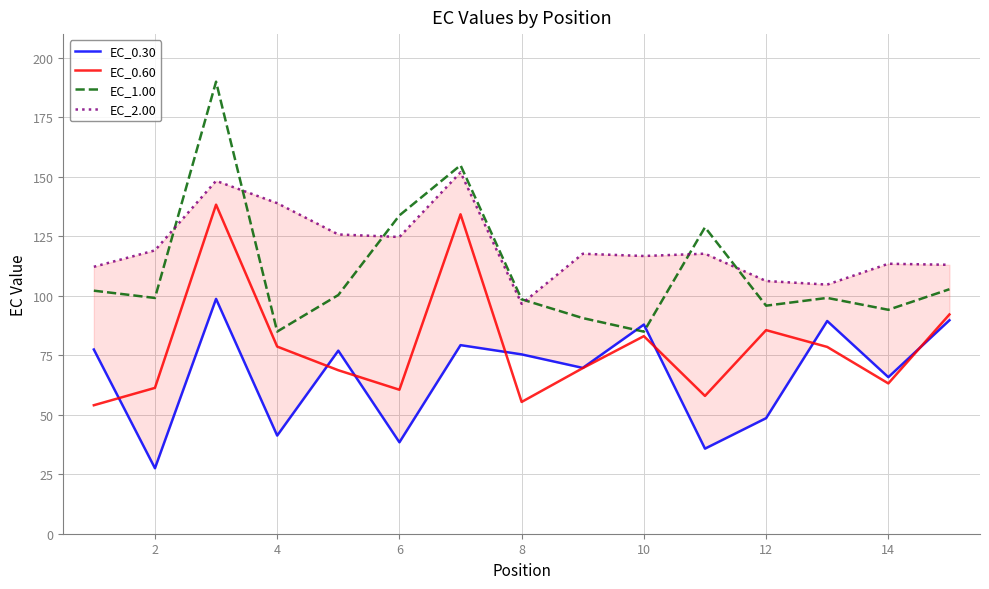

How many data points does each series have?

15